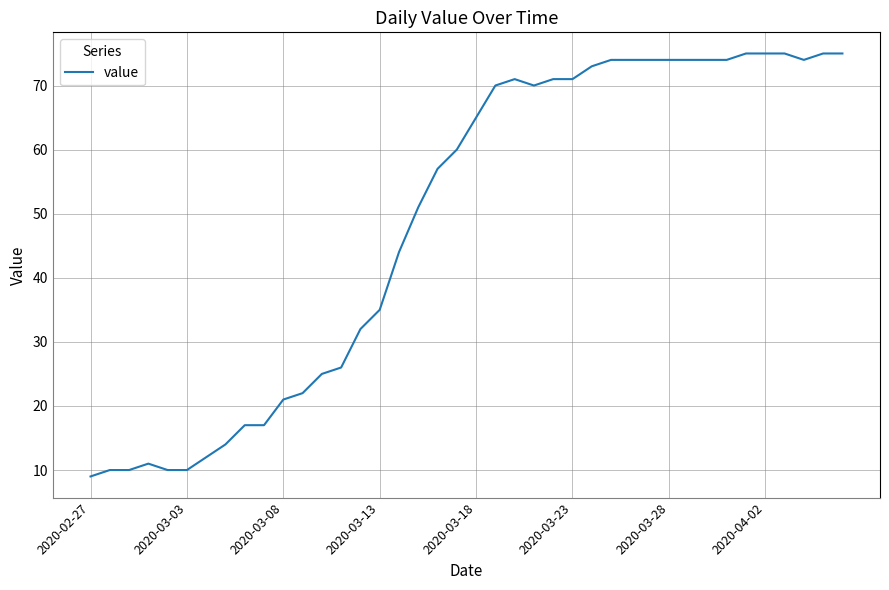

What is the maximum value shown in the chart?

75